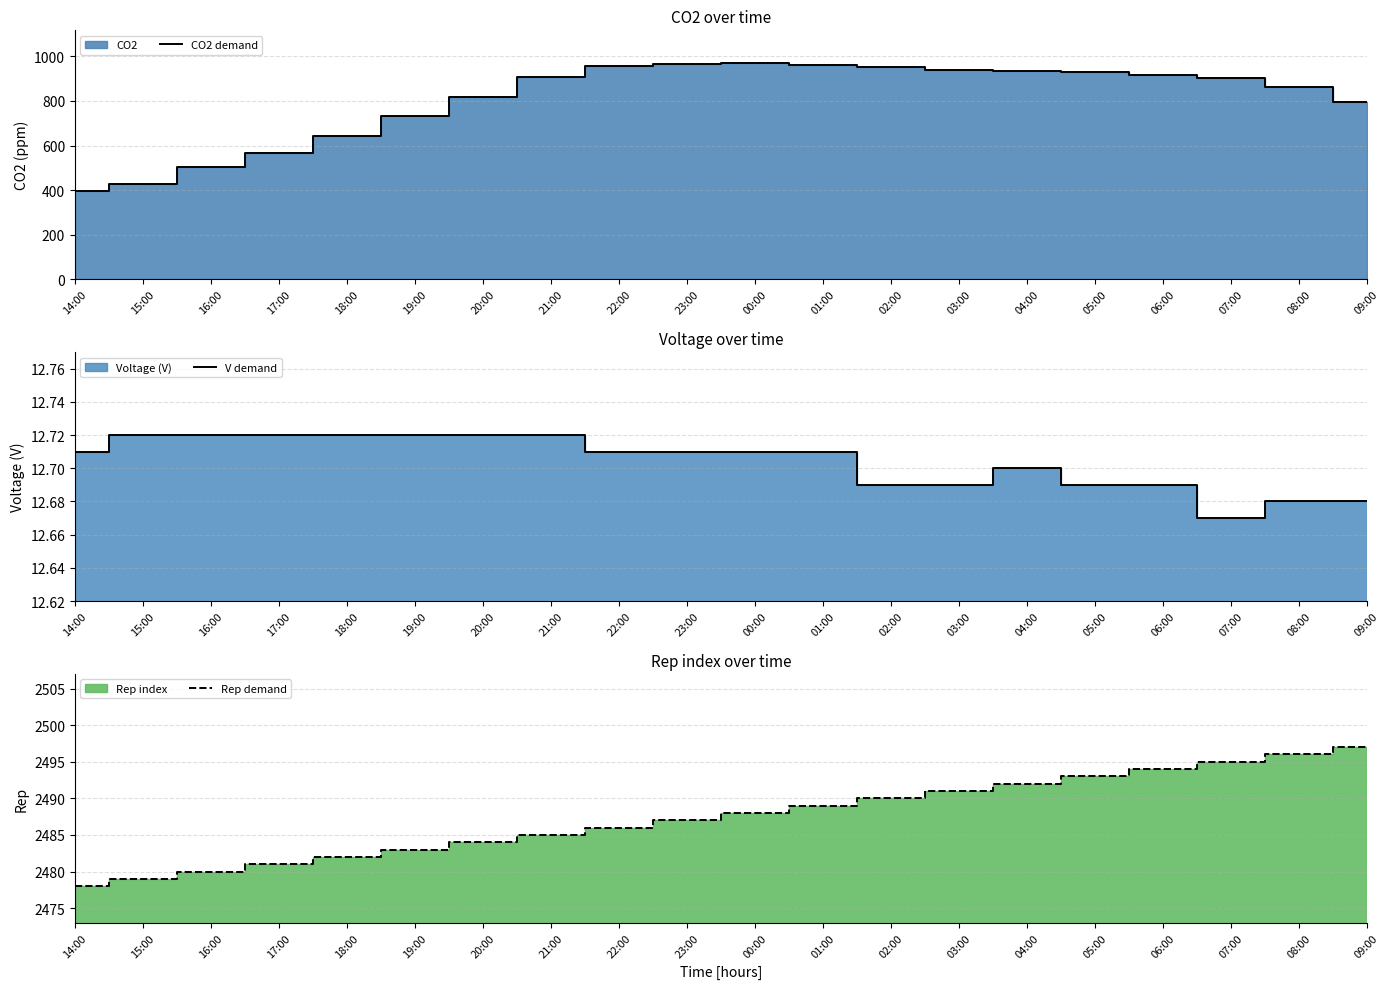

True or false: V demand and CO2 demand intersect in this chart.

False